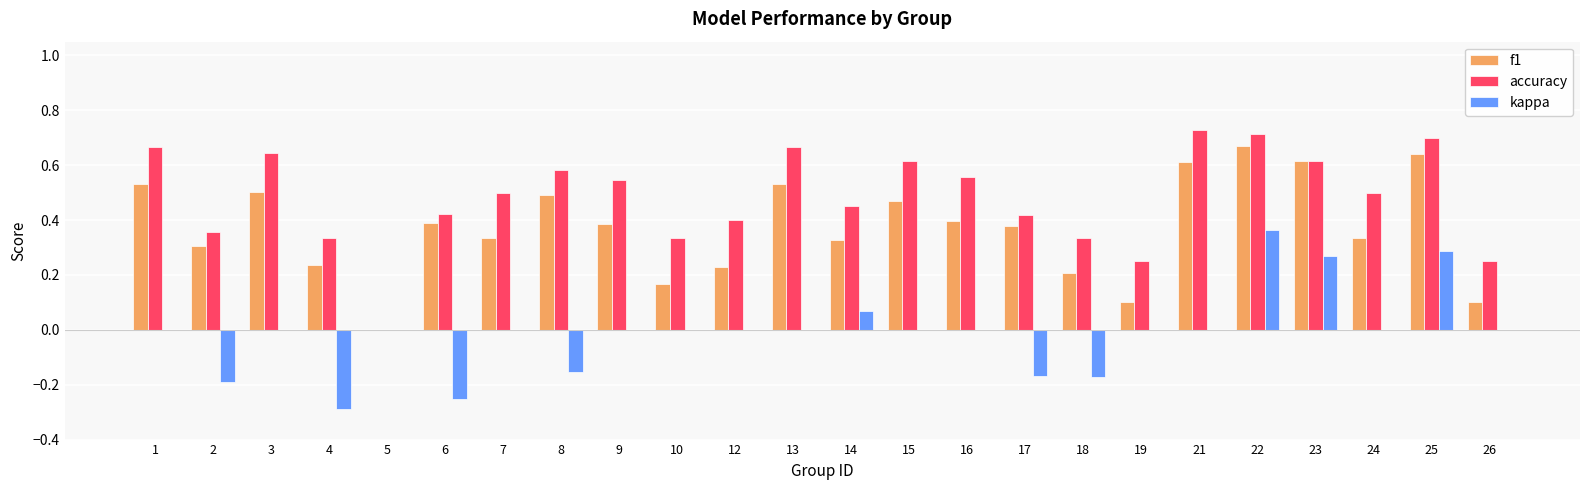

Where is f1 nearest to the value 0?

5